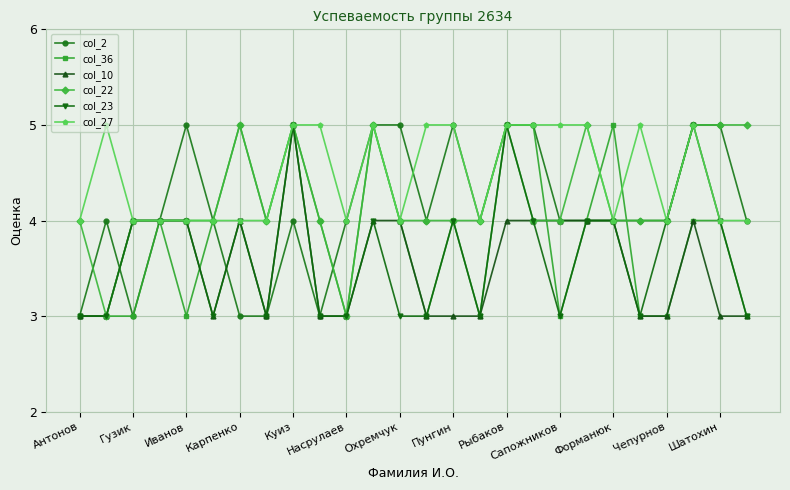

True or false: col_36 has more than 1 points higher than both neighbors.

True